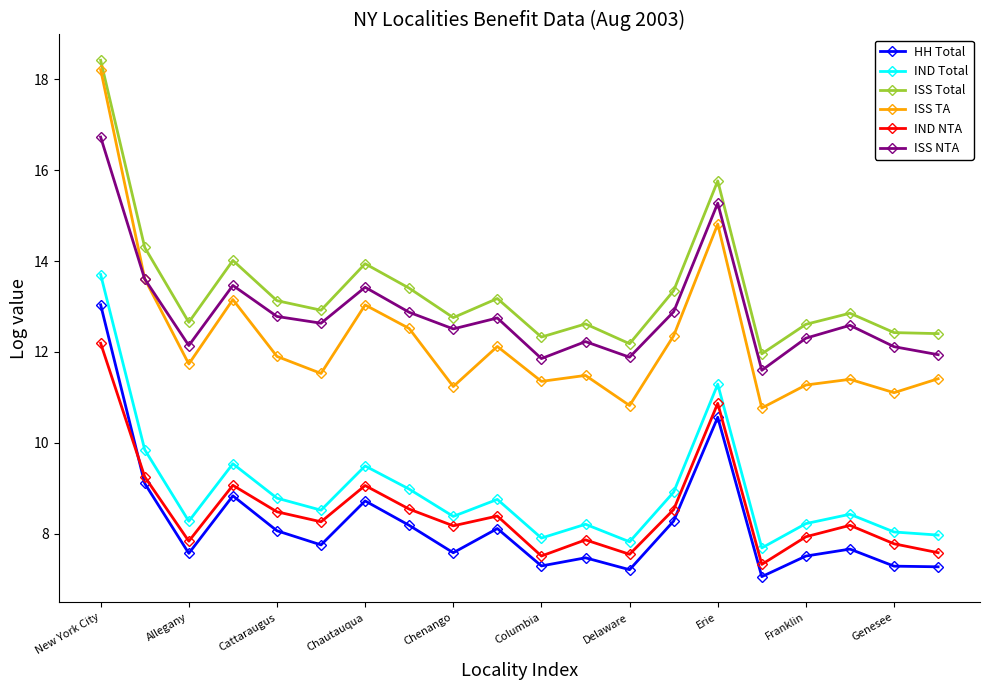

True or false: IND Total and ISS TA intersect in this chart.

False